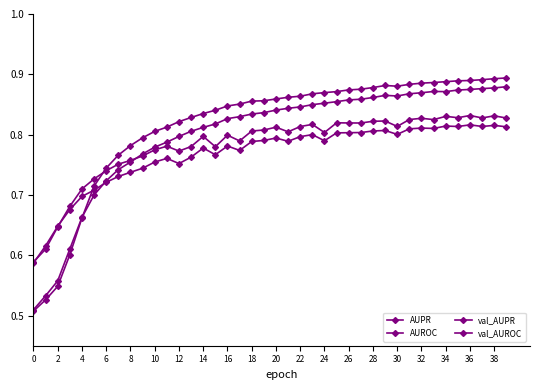

Reading left to right, extract all data points from this chart.

AUPR: 0.5	0.5	0.5	0.6	0.7	0.7	0.7	0.8	0.8	0.8	0.8	0.8	0.8	0.8	0.8	0.8	0.8	0.9	0.9	0.9	0.9	0.9	0.9	0.9	0.9	0.9	0.9	0.9	0.9	0.9	0.9	0.9	0.9	0.9	0.9	0.9	0.9	0.9	0.9	0.9
AUROC: 0.5	0.5	0.6	0.6	0.7	0.7	0.7	0.7	0.8	0.8	0.8	0.8	0.8	0.8	0.8	0.8	0.8	0.8	0.8	0.8	0.8	0.8	0.8	0.8	0.9	0.9	0.9	0.9	0.9	0.9	0.9	0.9	0.9	0.9	0.9	0.9	0.9	0.9	0.9	0.9
val_AUPR: 0.6	0.6	0.6	0.7	0.7	0.7	0.7	0.8	0.8	0.8	0.8	0.8	0.8	0.8	0.8	0.8	0.8	0.8	0.8	0.8	0.8	0.8	0.8	0.8	0.8	0.8	0.8	0.8	0.8	0.8	0.8	0.8	0.8	0.8	0.8	0.8	0.8	0.8	0.8	0.8
val_AUROC: 0.6	0.6	0.6	0.7	0.7	0.7	0.7	0.7	0.7	0.7	0.8	0.8	0.8	0.8	0.8	0.8	0.8	0.8	0.8	0.8	0.8	0.8	0.8	0.8	0.8	0.8	0.8	0.8	0.8	0.8	0.8	0.8	0.8	0.8	0.8	0.8	0.8	0.8	0.8	0.8